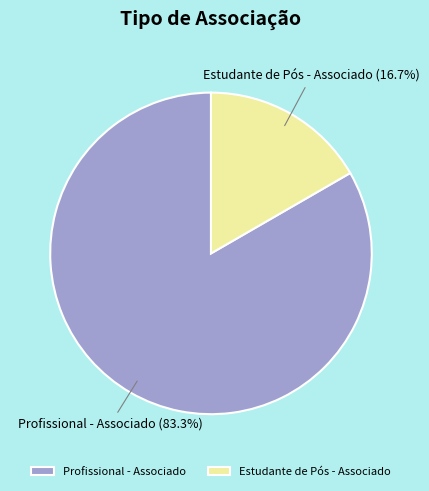

Between Estudante de Pós - Associado and Profissional - Associado, which is larger?

Profissional - Associado